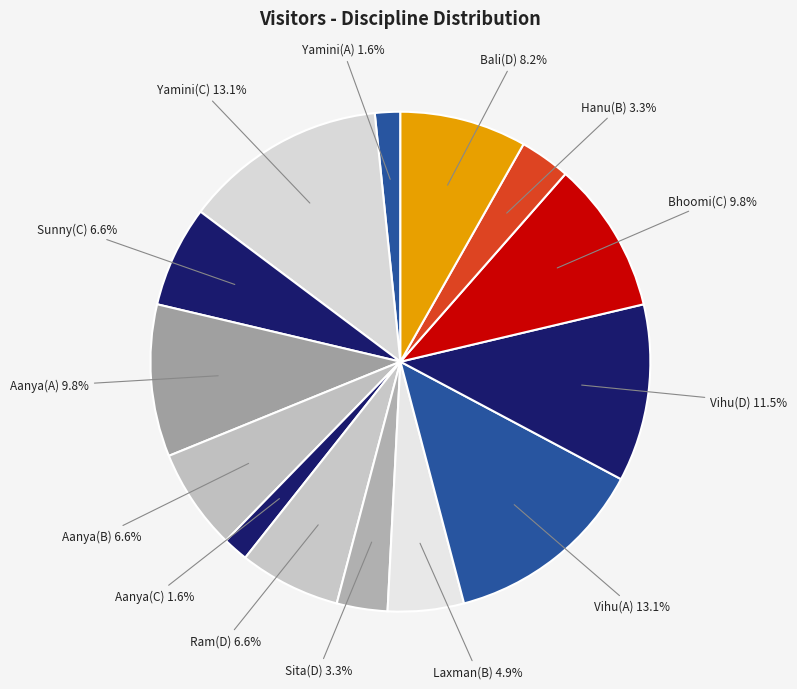

What percentage is the Aanya(C) slice, to the nearest percent?

2%